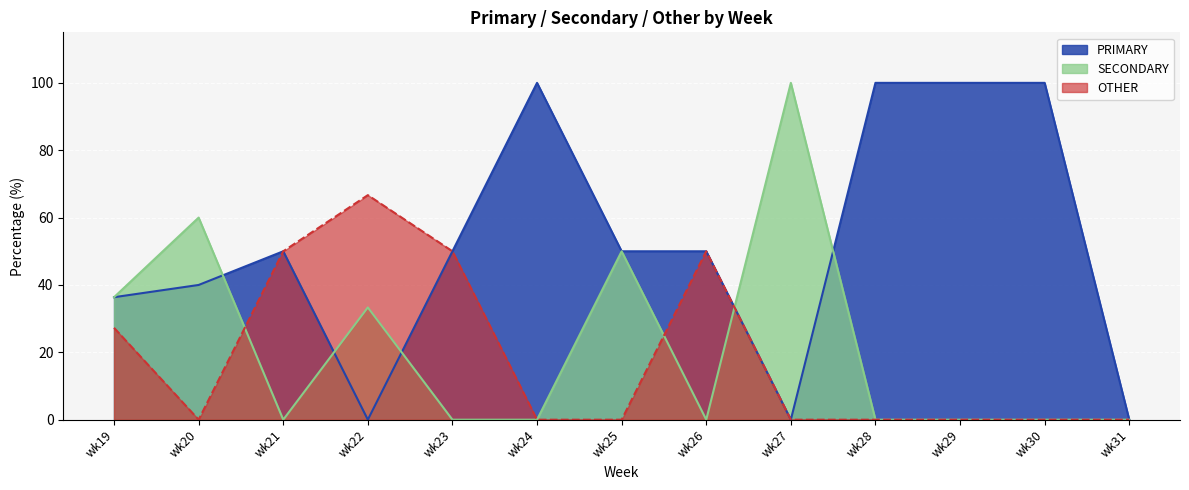

What are all the series names shown in the legend?

PRIMARY, SECONDARY, OTHER